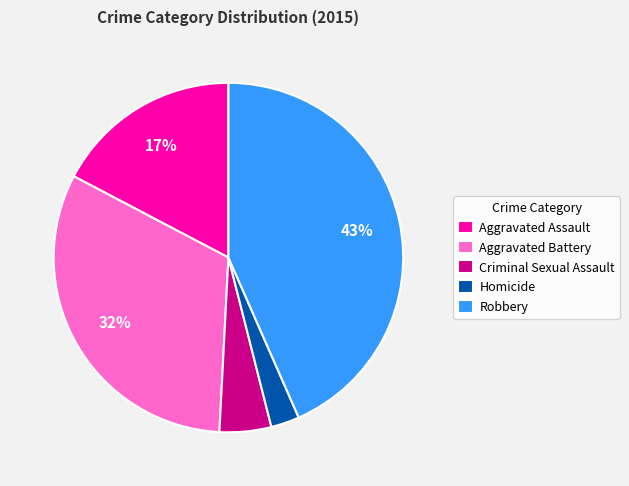

Is there a majority slice in this chart?

No